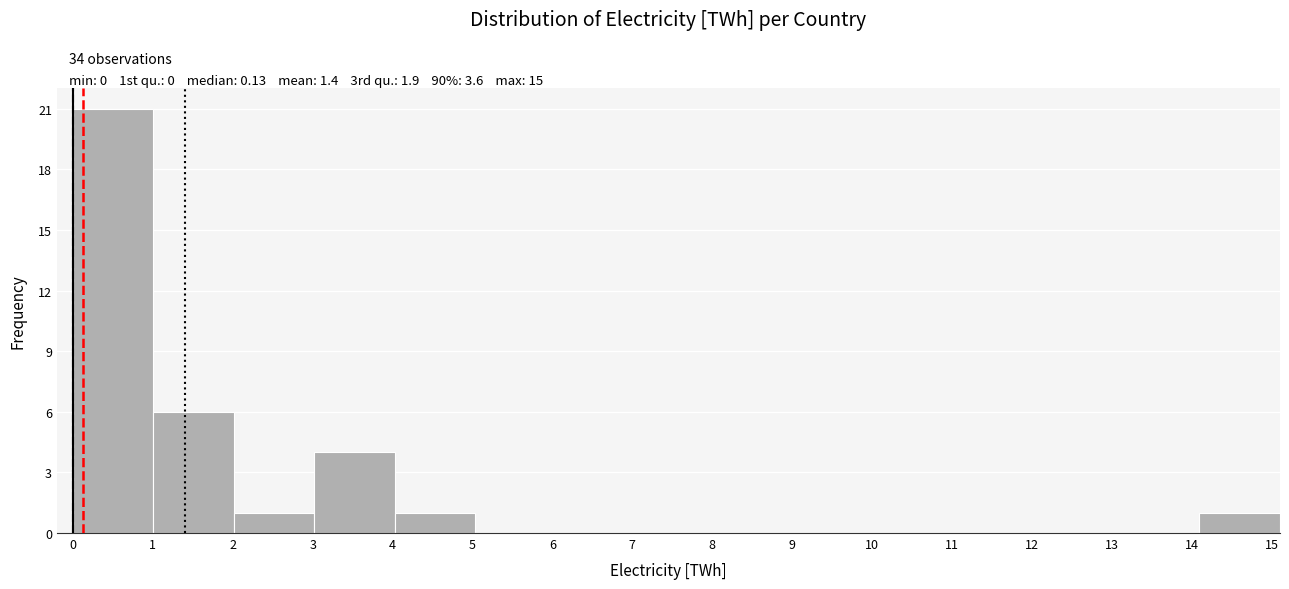

Over which range of the x-axis is the bar tallest?

0.0 to 1.0